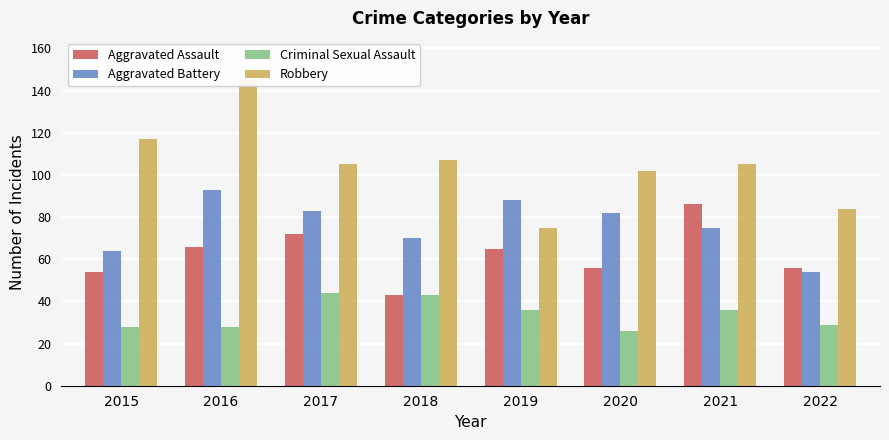

What is the value of the Robbery bar at the 7th from the left?

105